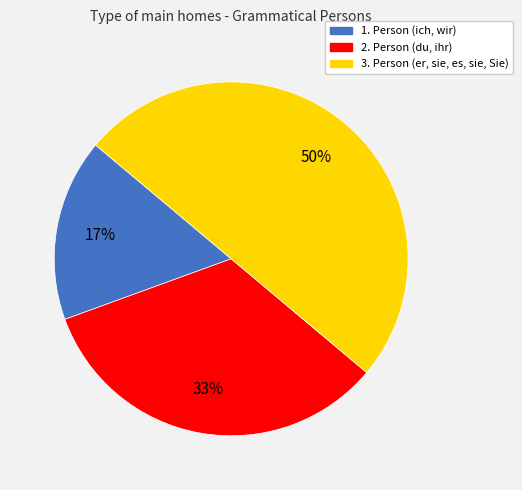

What is the largest slice in the pie chart?

3. Person (er, sie, es, sie, Sie)